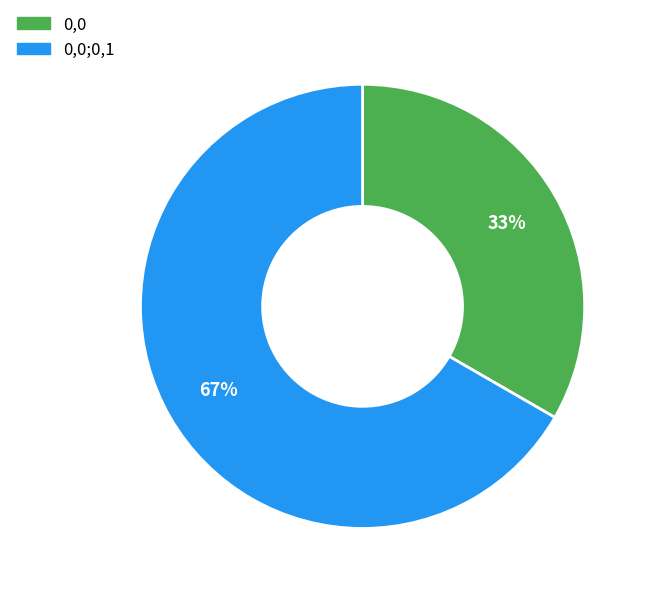

Do 0,0;0,1 and 0,0 together represent more than half of the pie?

Yes